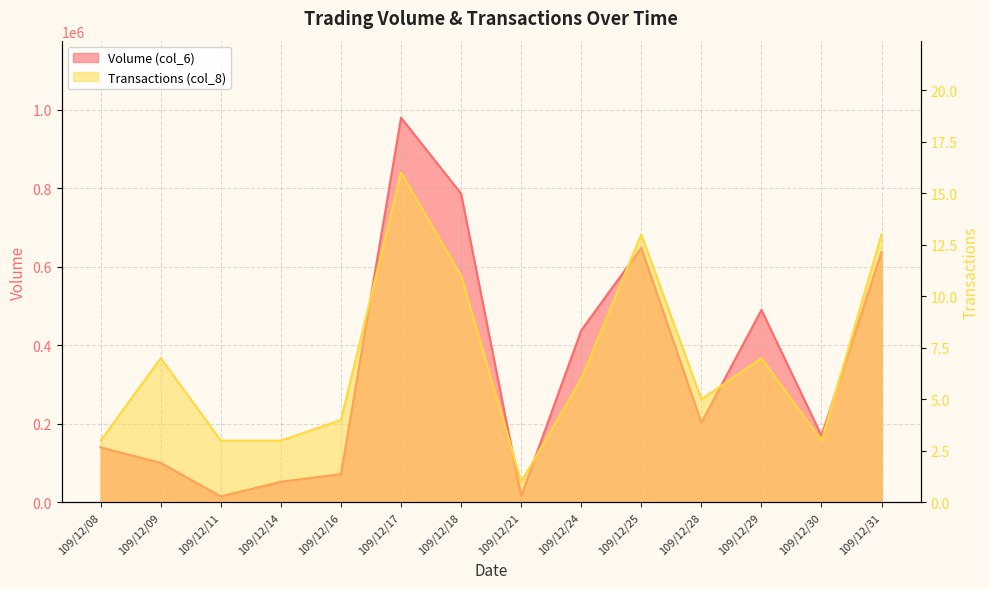

At how many categories does at least one series exceed 240443?

6